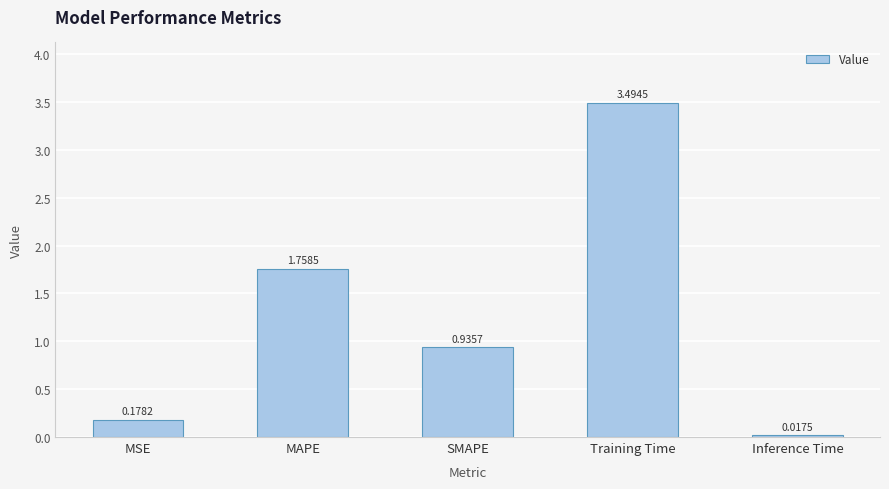

At which category does the chart reach its peak across all series?

Training Time